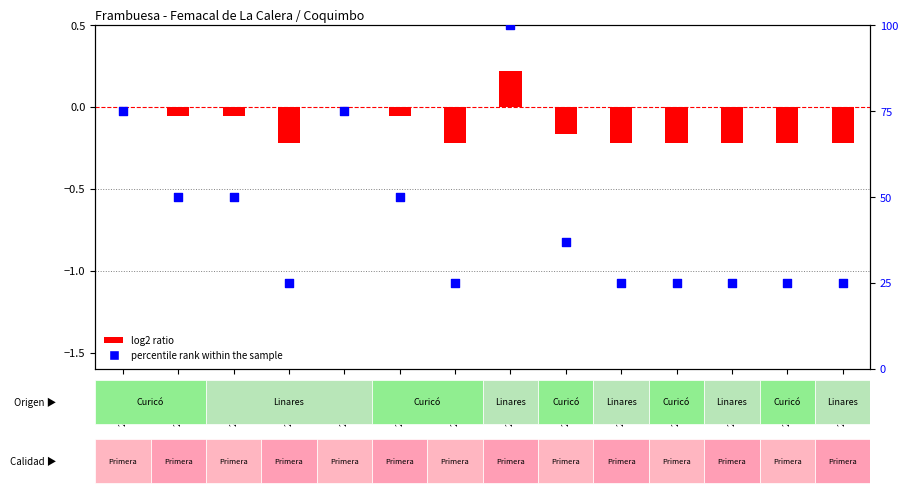

Which series reaches the maximum Y coordinate?

percentile rank within the sample